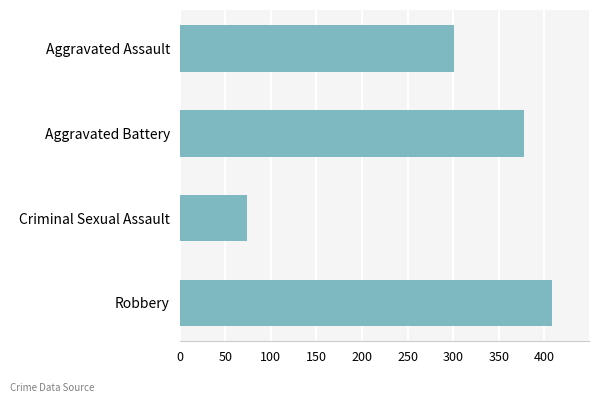

Where is the data nearest to the value 241?

Aggravated Assault